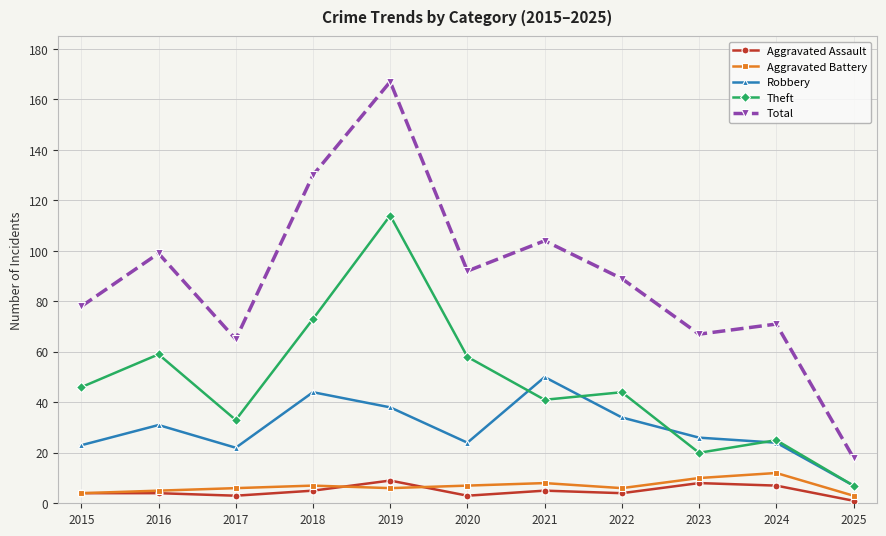

Is it true that Aggravated Assault equals 3 at 2017?

True